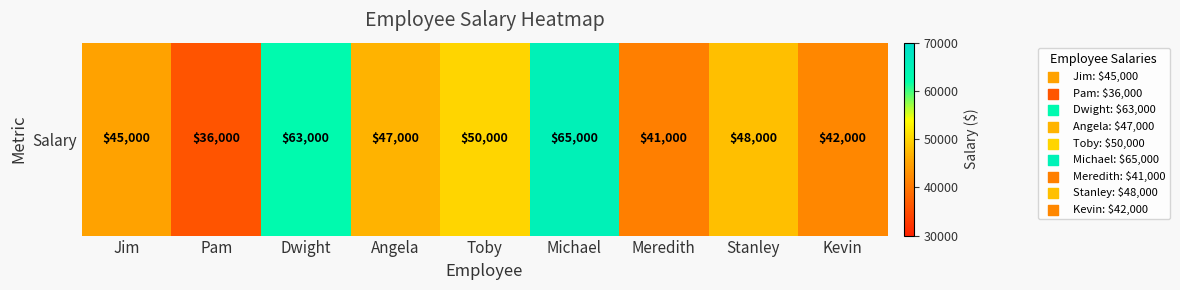

Which label corresponds to the largest value in the chart?

Michael